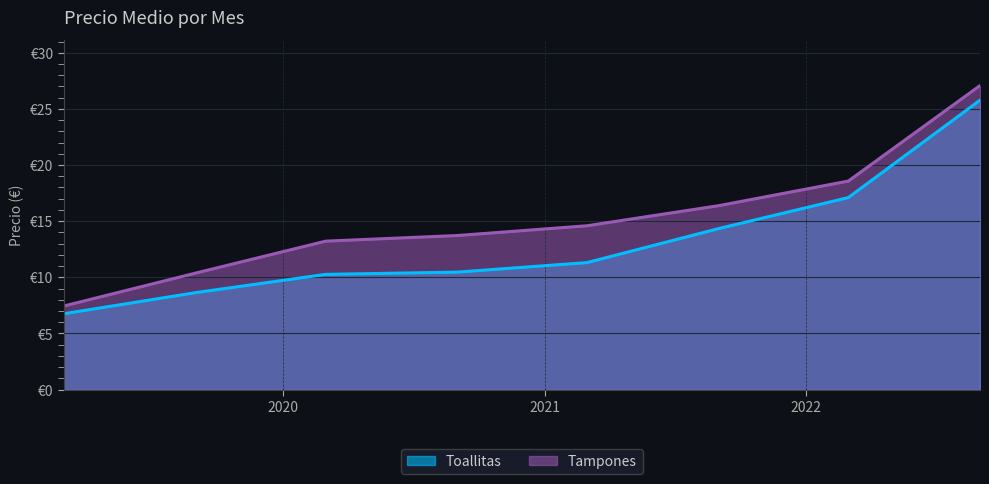

List the labels in order of Tampones value, largest first.

2022-09, 2022-03, 2021-09, 2021-03, 2020-09, 2020-03, 2019-09, 2019-03